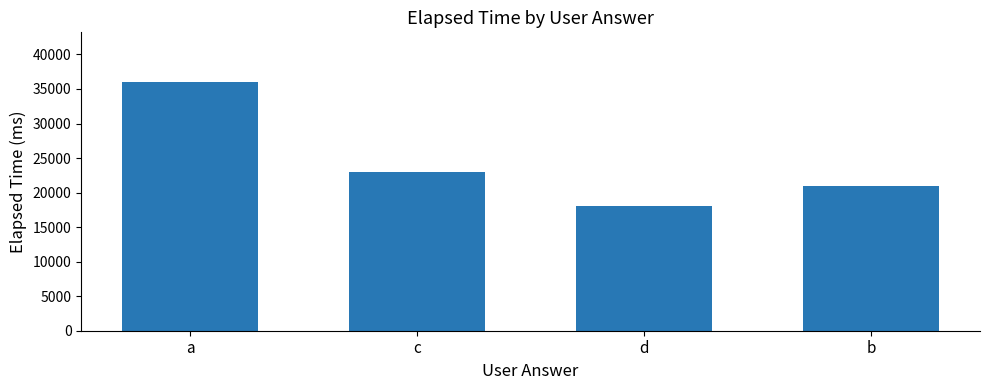

Is it true that the value at a is 36000?

True